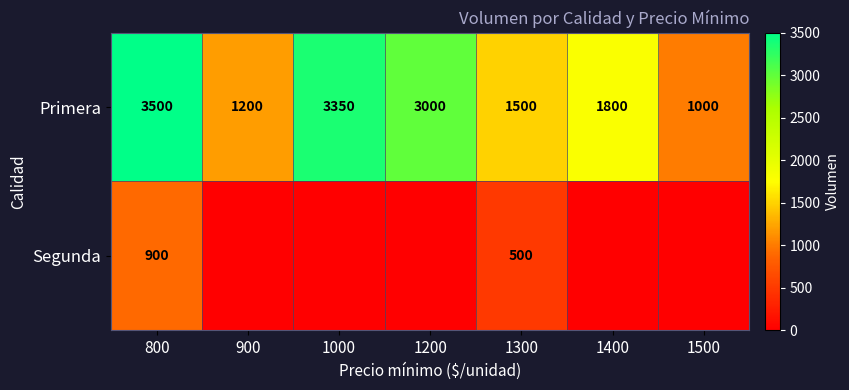

Between 1200 and 1000, which is larger?

1000